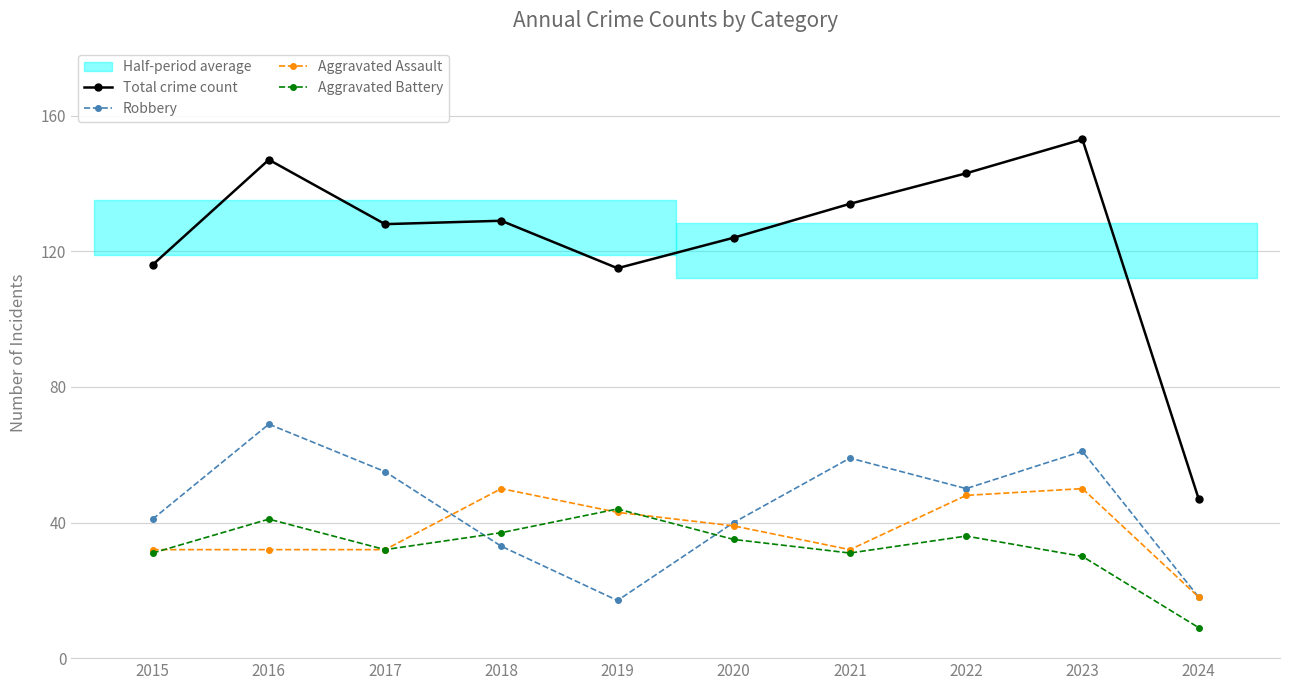

Is this an area chart (filled region under the line)?

No